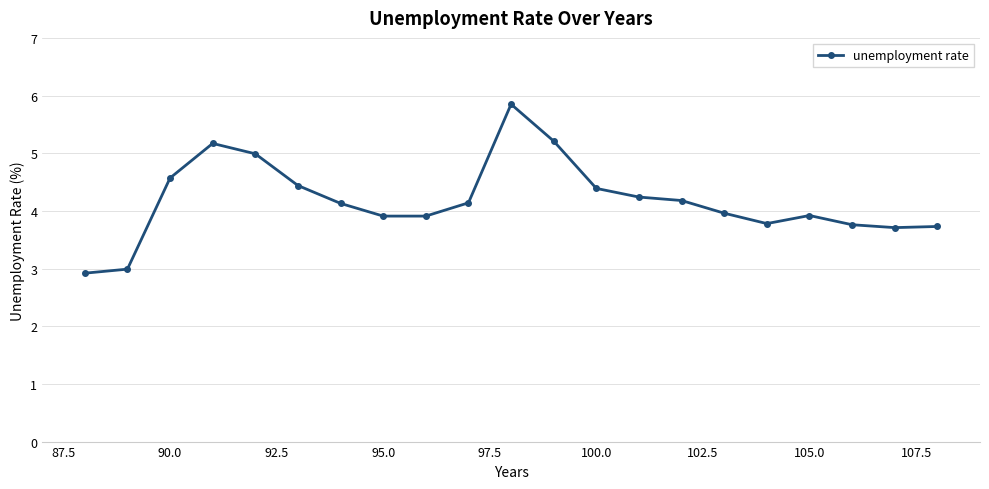

What is the difference between the second highest and second lowest values?

2.2